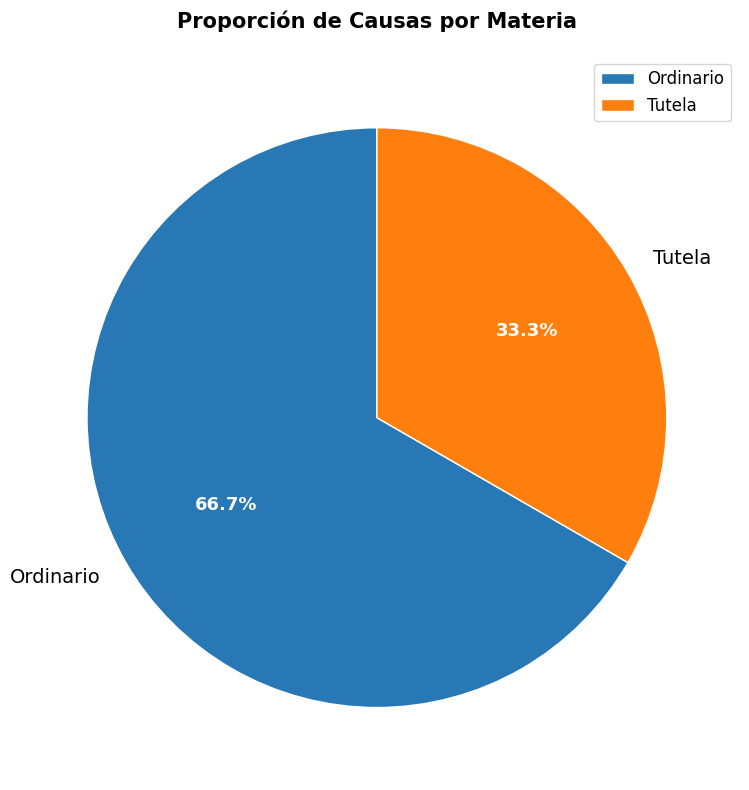

The Tutela slice represents 47% of the pie. True or false?

False